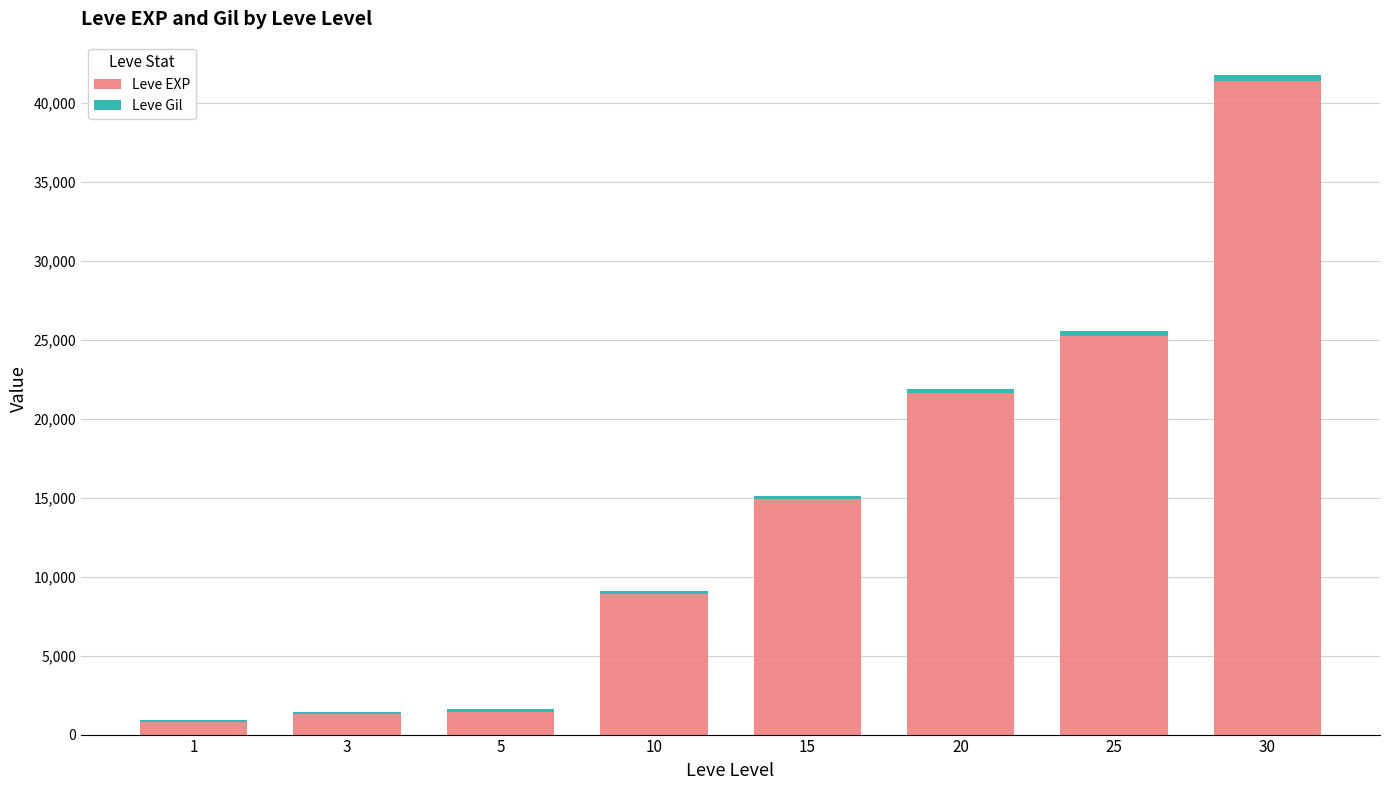

The value of Leve EXP at 30 is 18490. True or false?

False